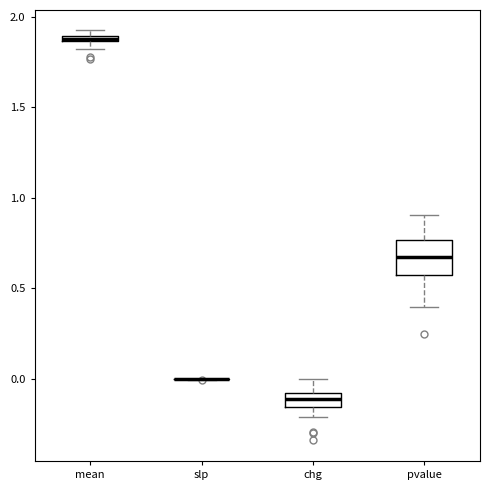

Where does the upper whisker of the box for pvalue end on the y-axis? The values are not printed on the chart, so give them approximately, as read against the axis.

0.90